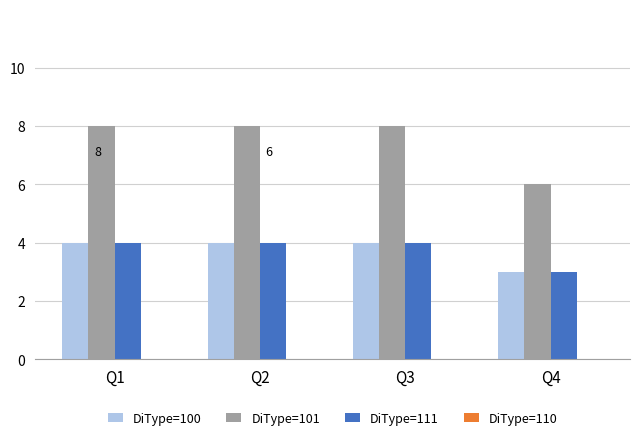

Is the value of DiType=111 at Q1 greater than the value of DiType=101 at Q4?

No